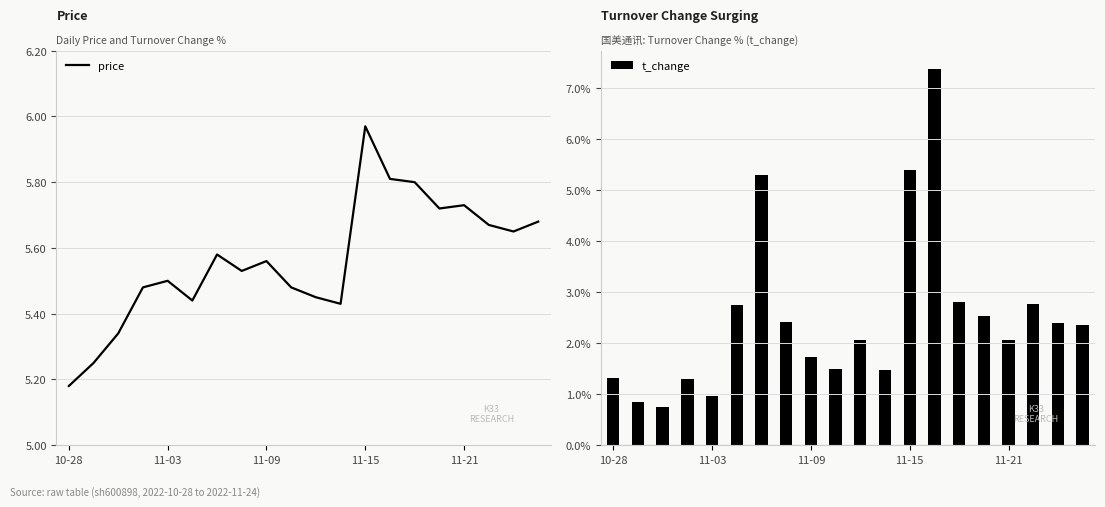

Is it true that t_change equals 2.1 at 10?

True